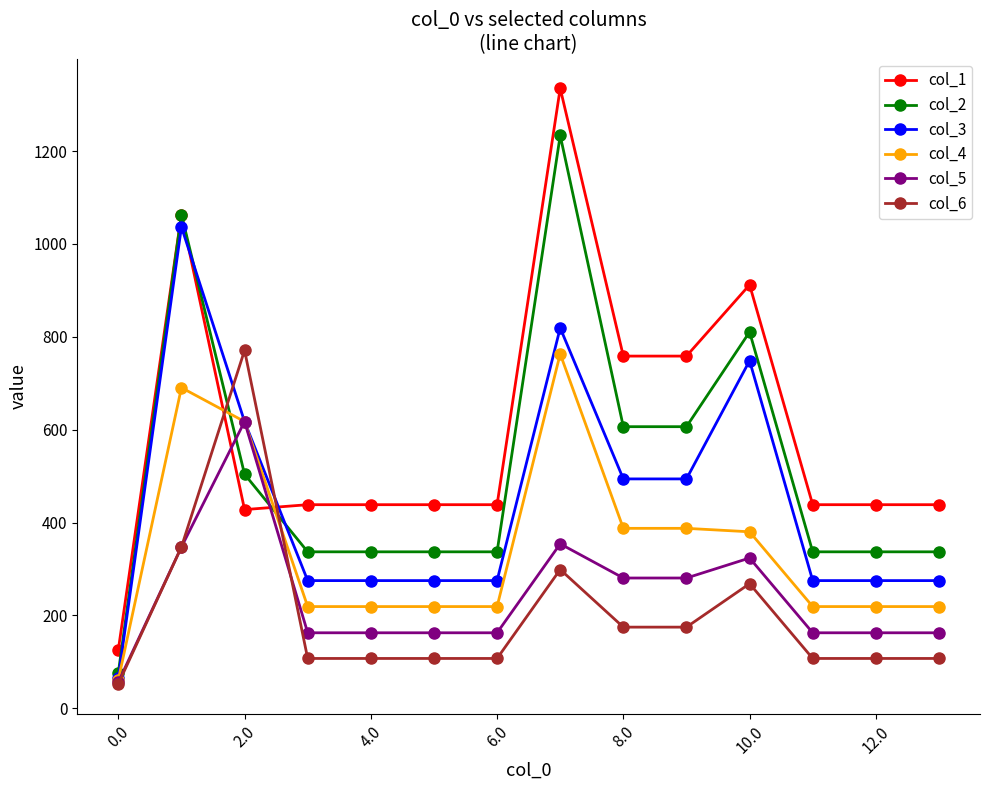

True or false: col_2 and col_6 cross at least once.

True